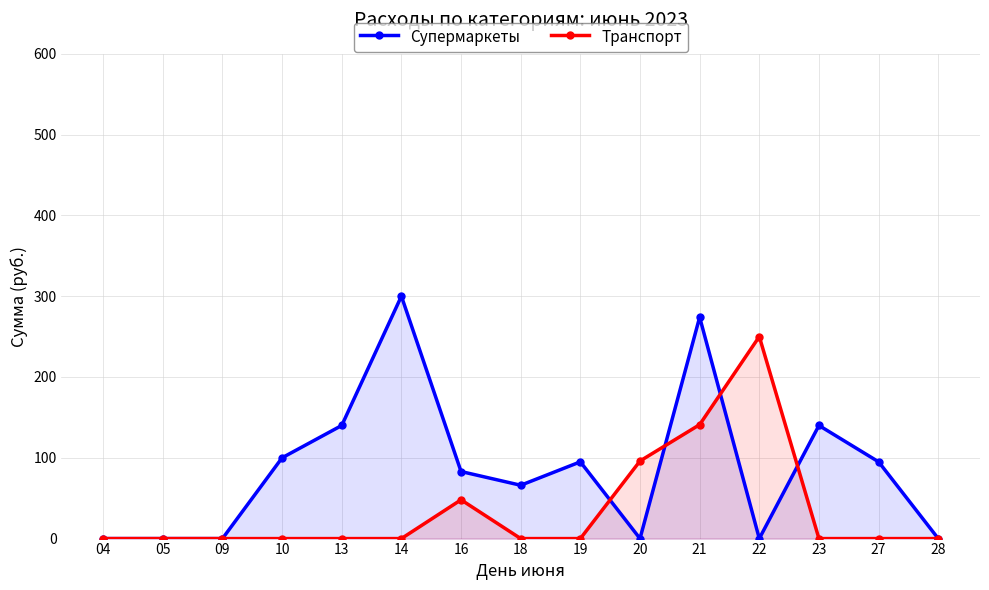

Which series ends up on top after the final intersection of Транспорт and Супермаркеты?

Супермаркеты